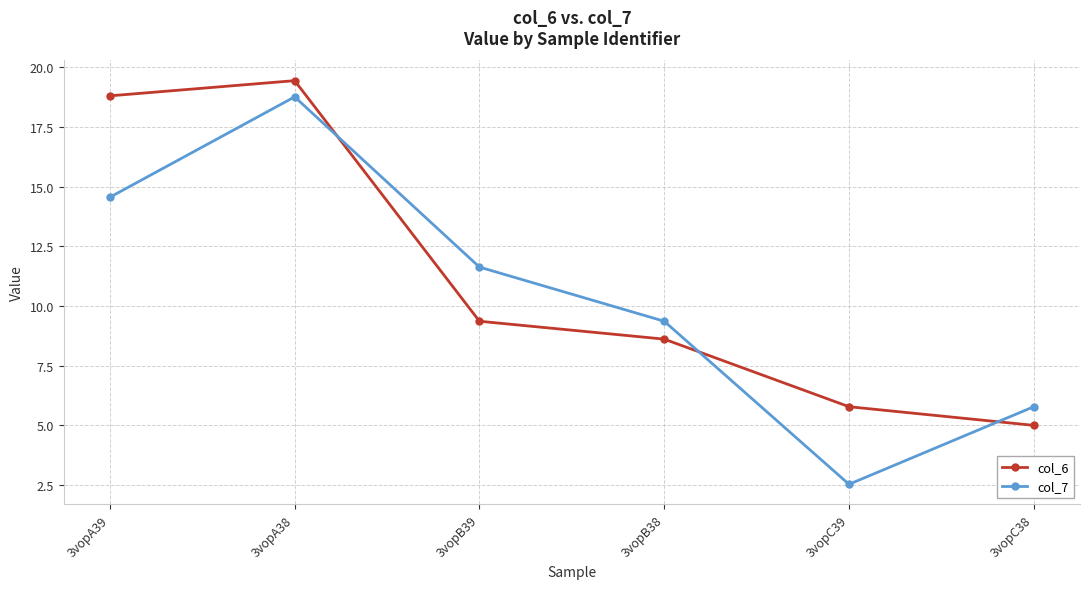

Is it true that col_6 equals 18.8 at 3vopA39?

True